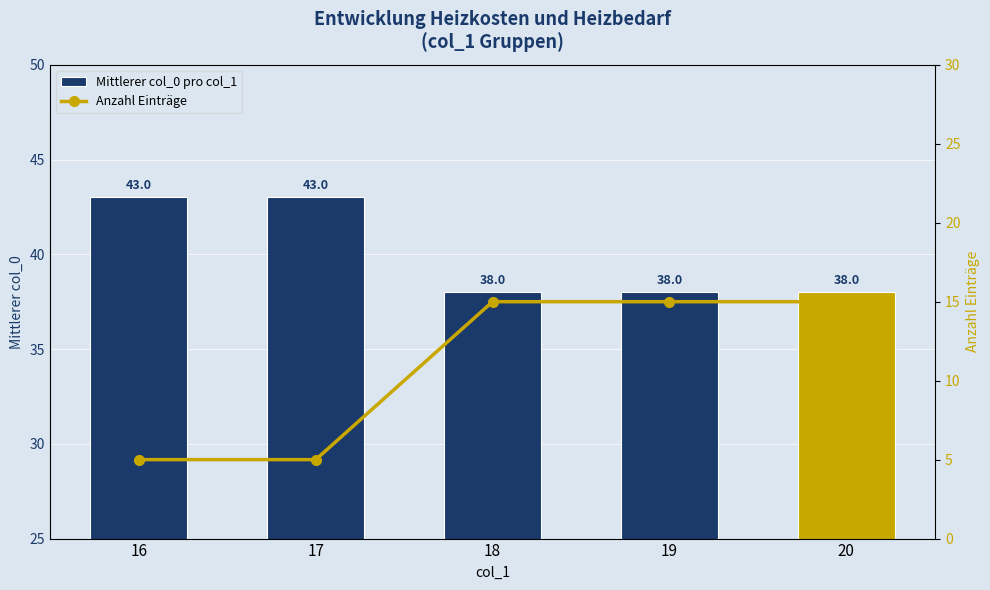

How many data points in Mittlerer col_0 pro col_1 are above 38?

2